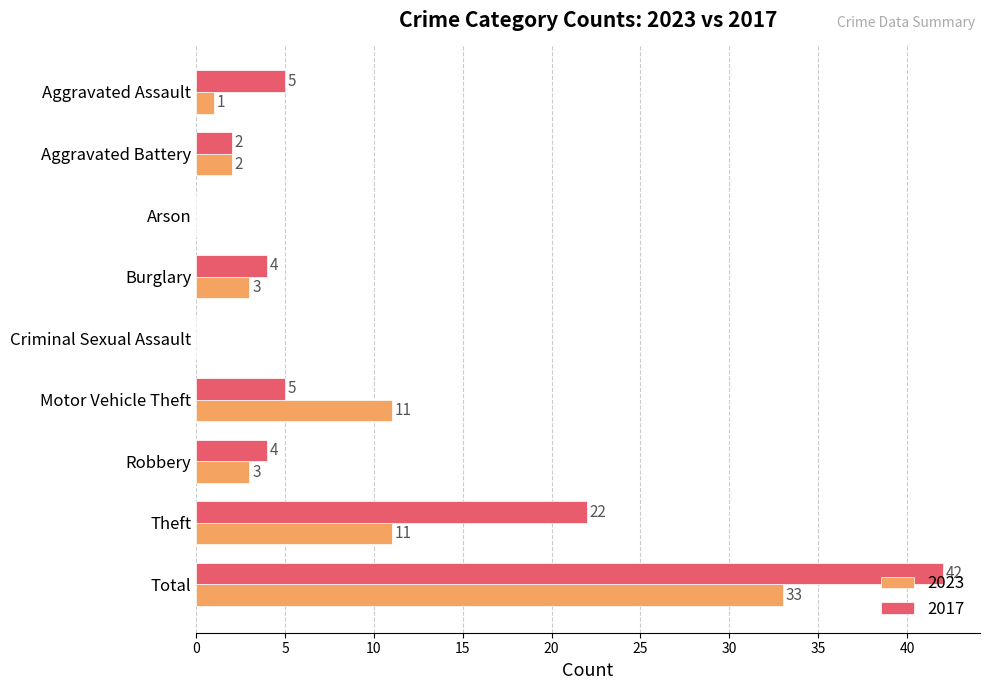

What is the total value across all series at Motor Vehicle Theft?

16